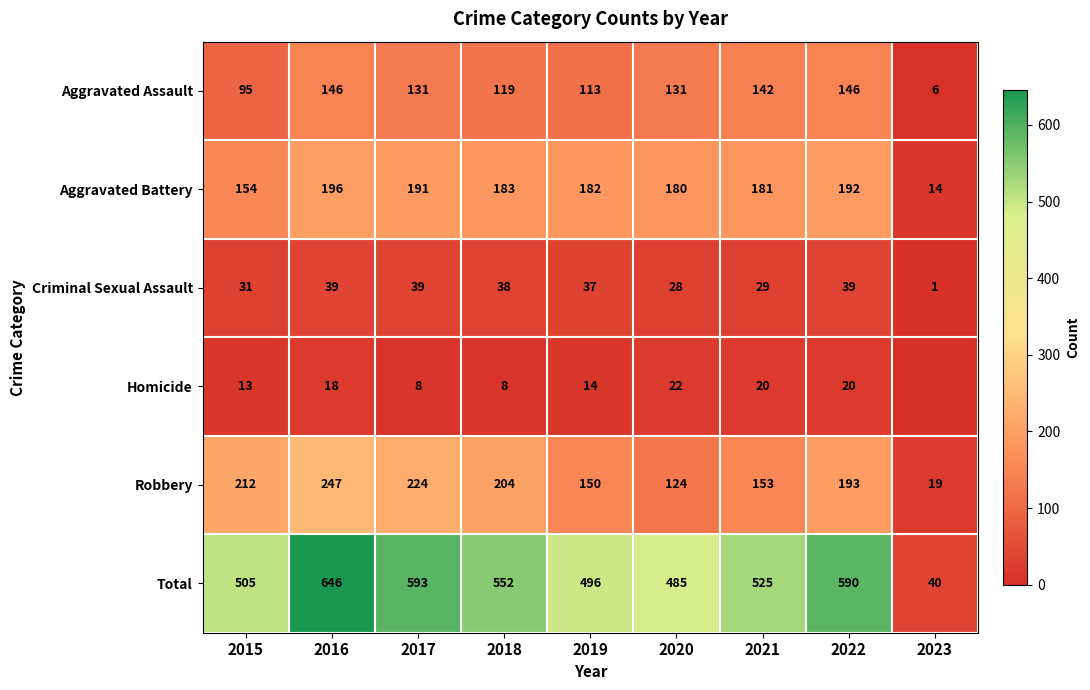

What is the difference between the maximum and second lowest values in the Criminal Sexual Assault series?

11